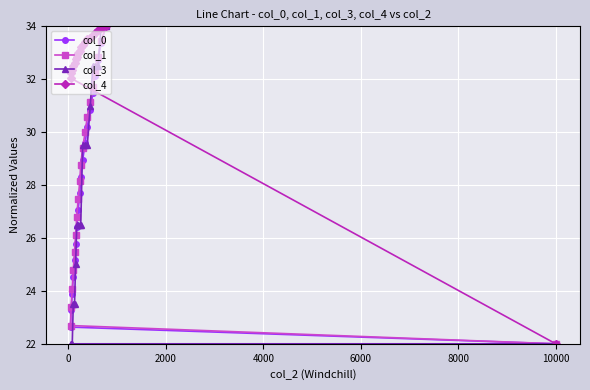

What is the minimum value for col_0?

22.0